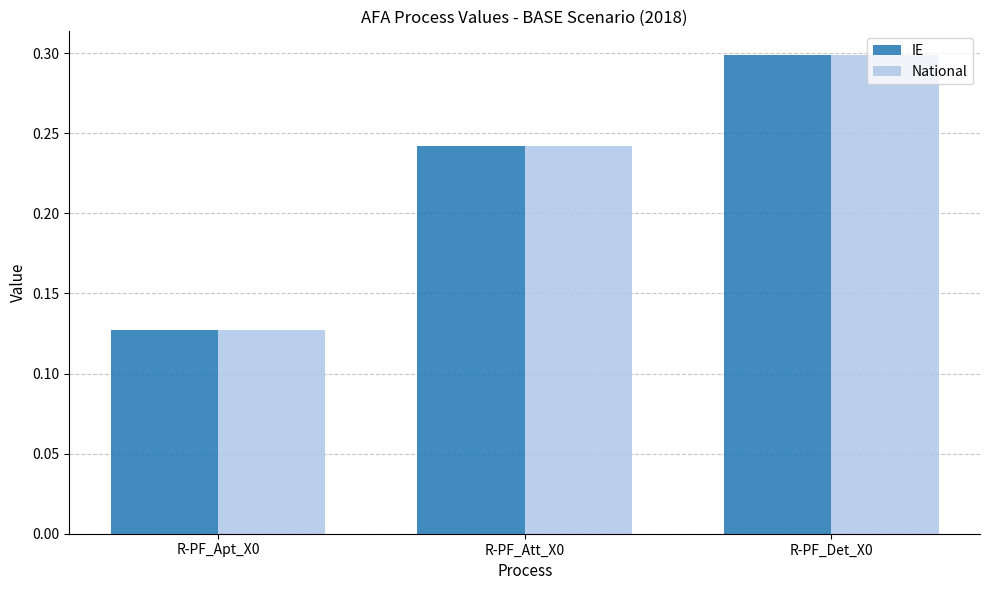

What is the label of the 3rd bar from the left?

R-PF_Det_X0